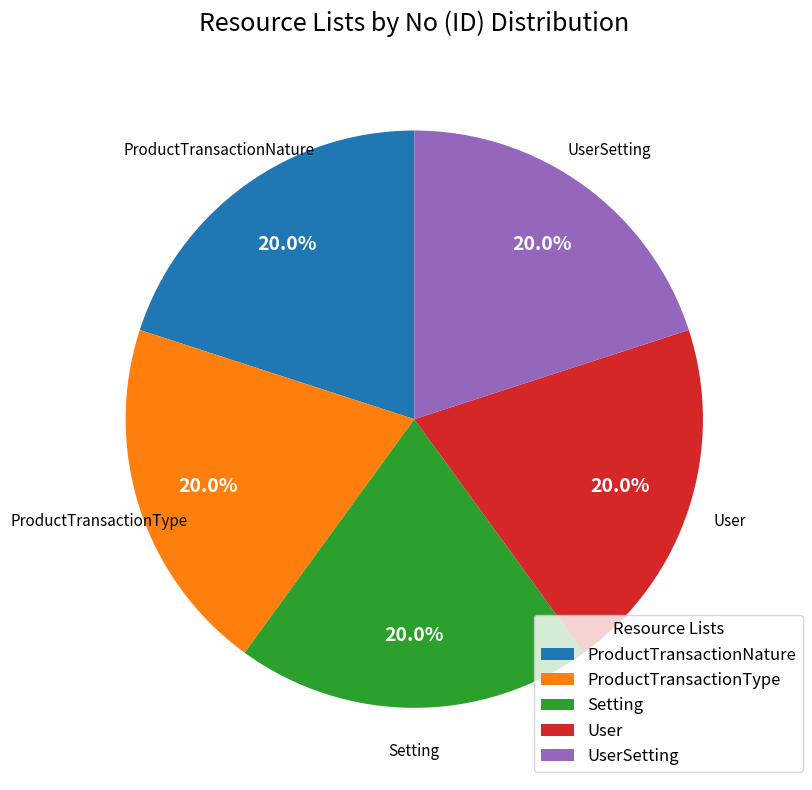

To the nearest percent, what is the combined percentage of Setting and ProductTransactionNature?

40%